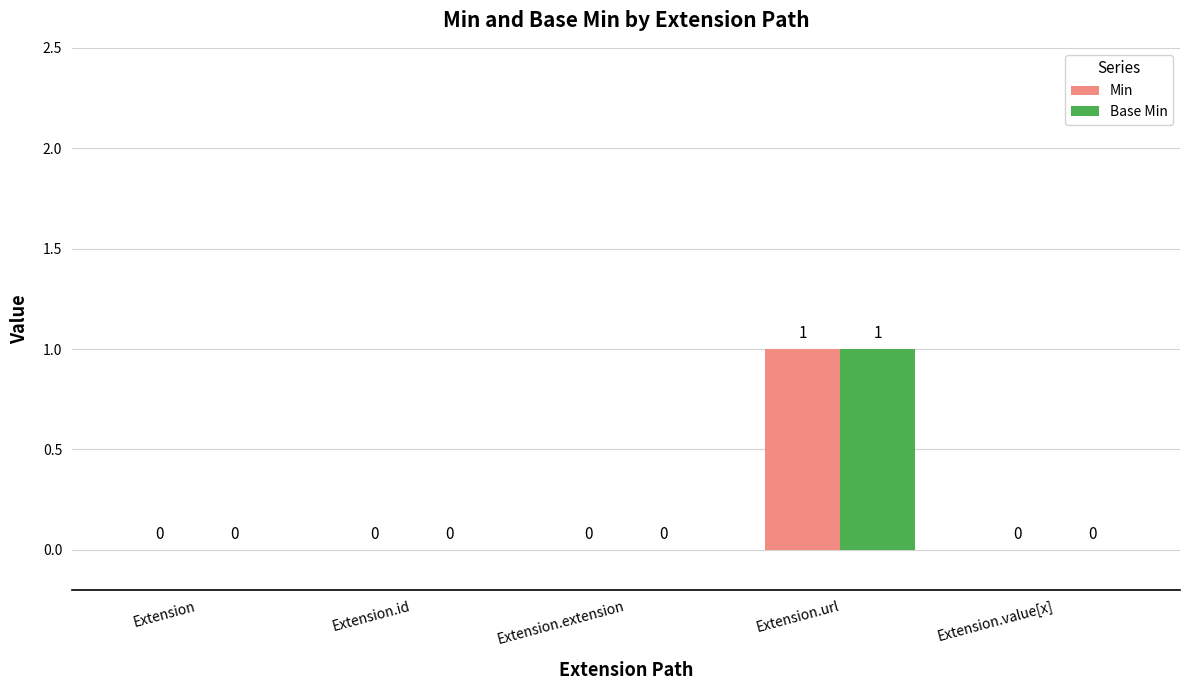

How many Base Min values are between 0 and 1?

5